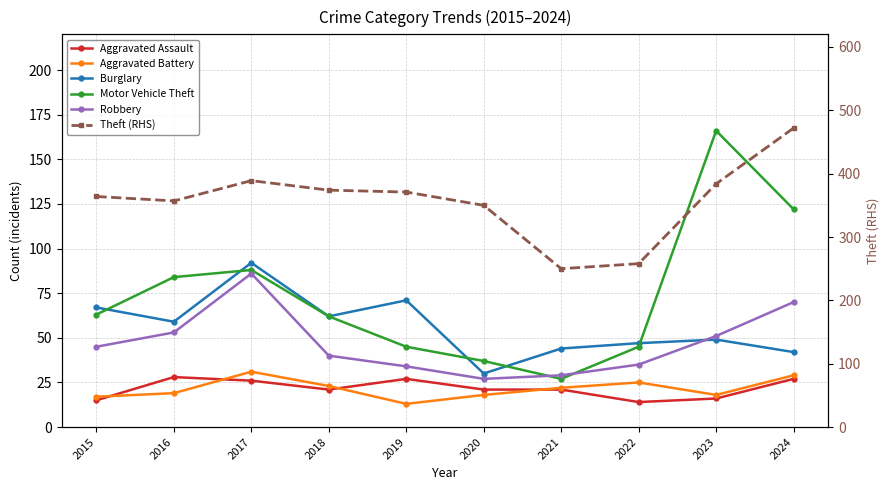

At which category does Aggravated Battery reach its first local peak?

2017